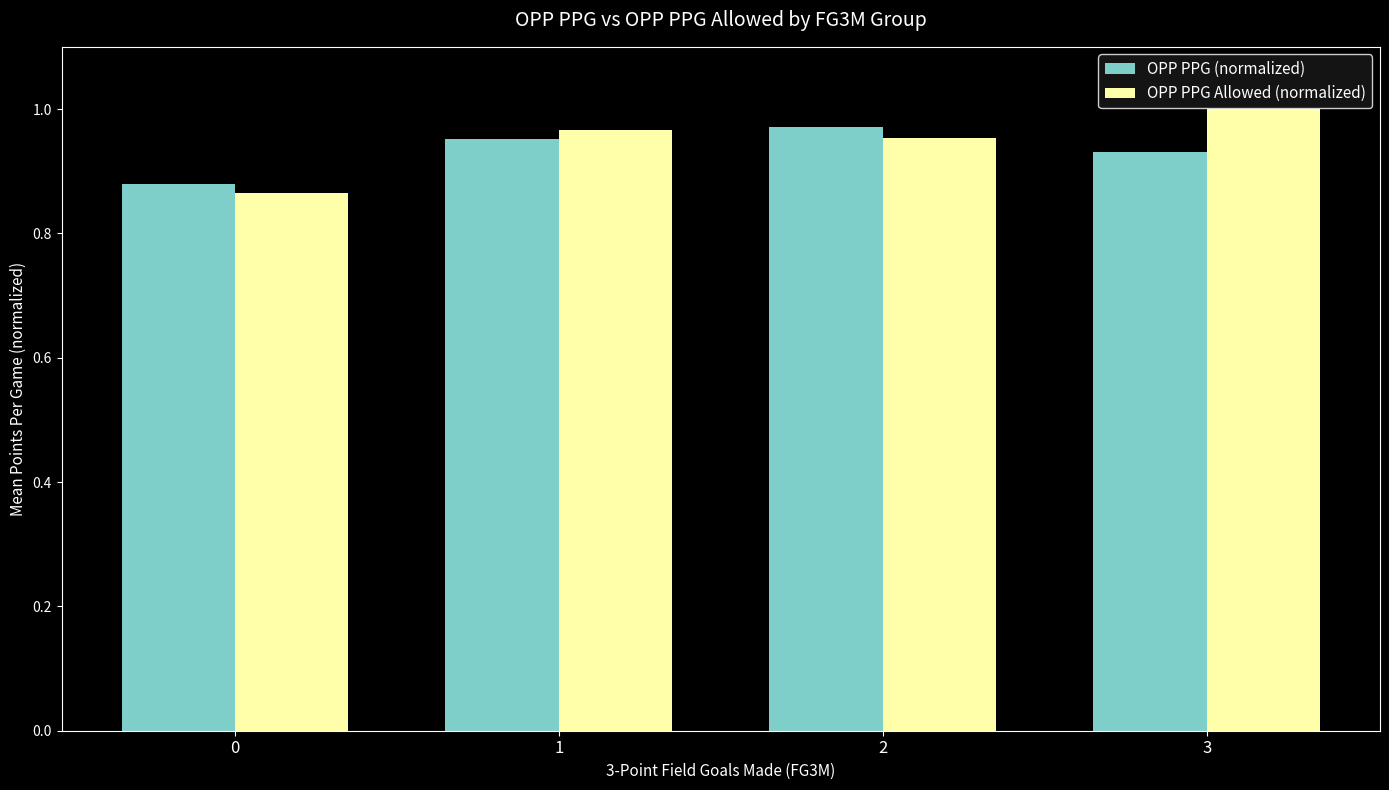

True or false: OPP PPG Allowed (normalized) has a value of 1.5 at 1.

False